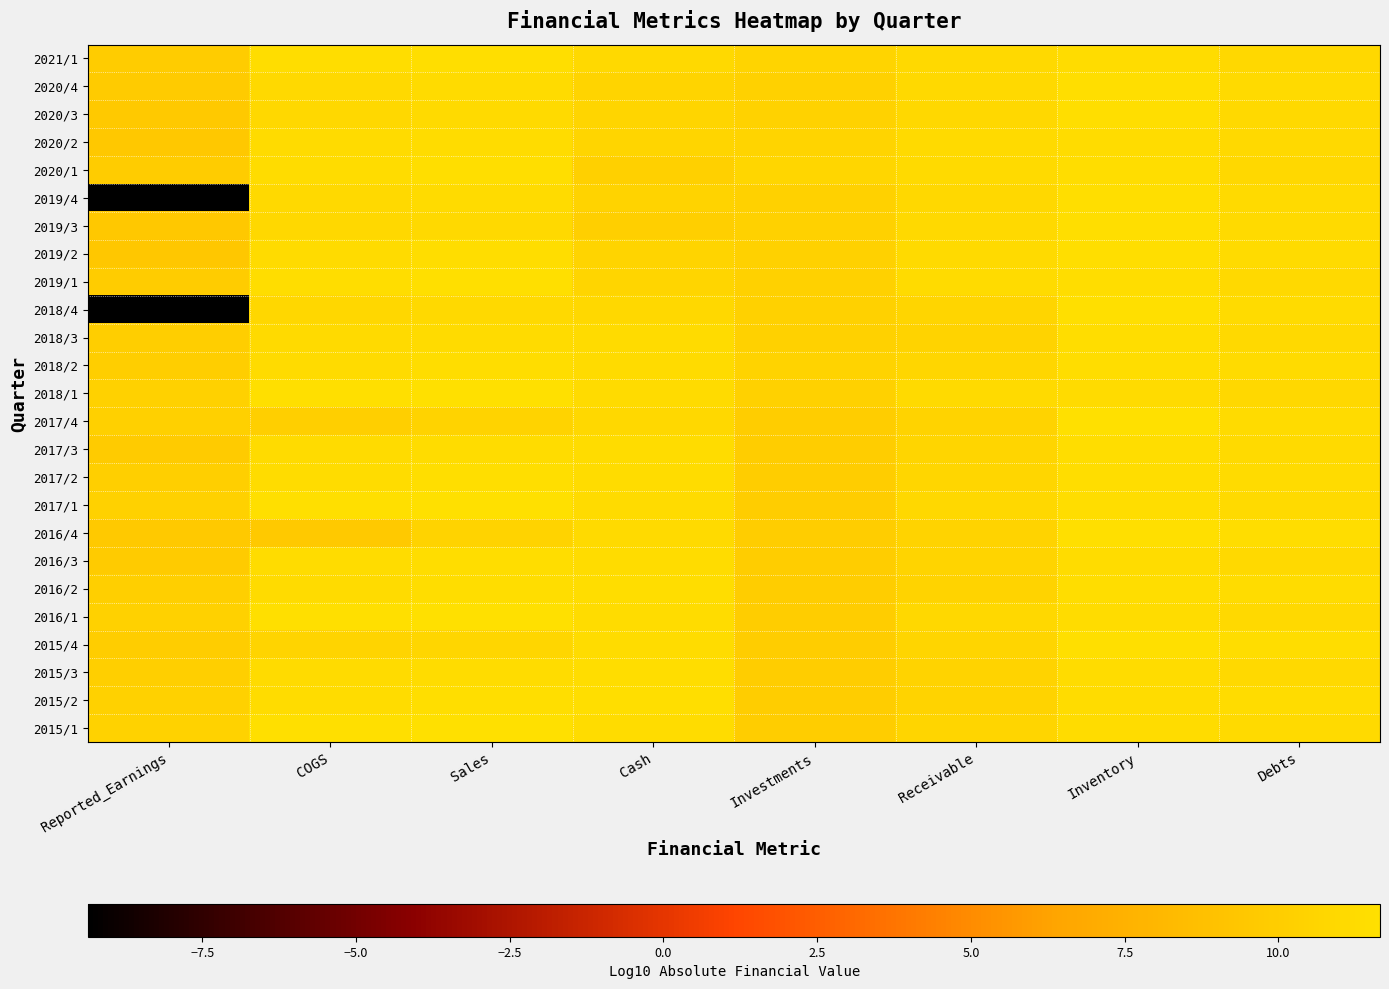

At which category is the sum across all series the highest?

Inventory